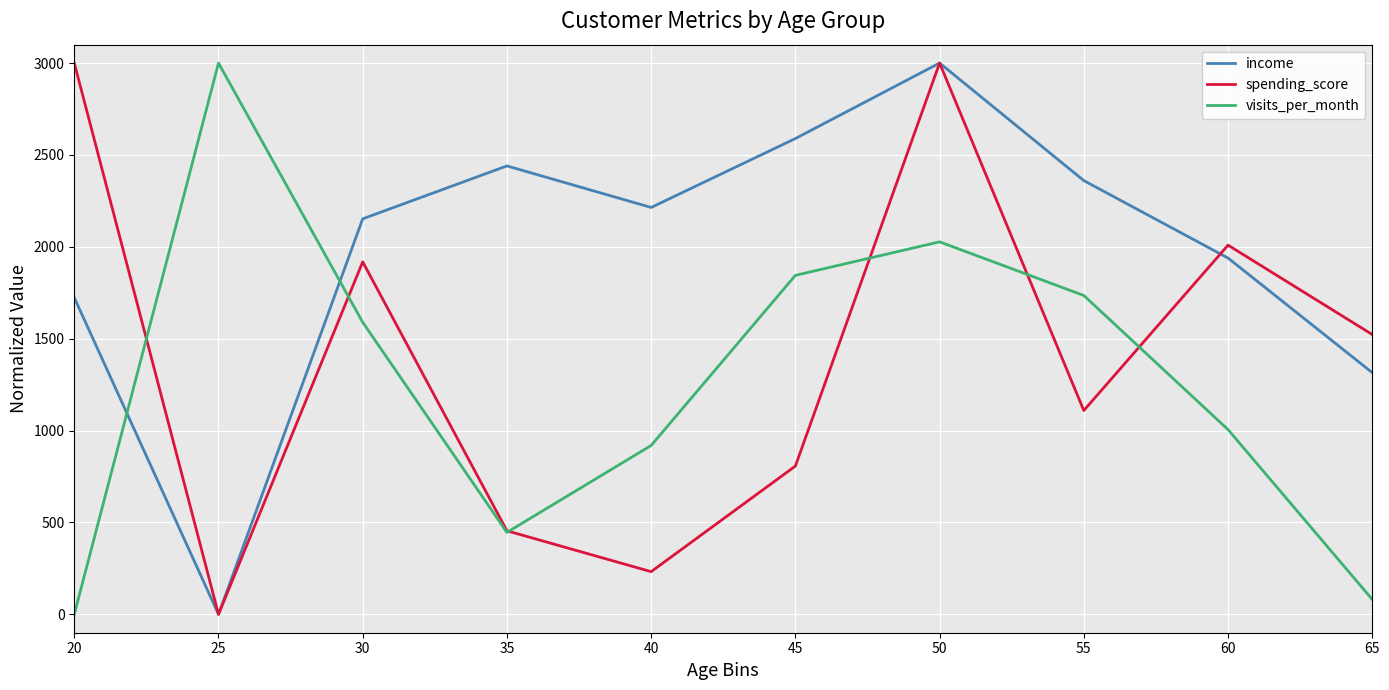

List the labels in order of income value, largest first.

50, 45, 35, 55, 40, 30, 60, 20, 65, 25